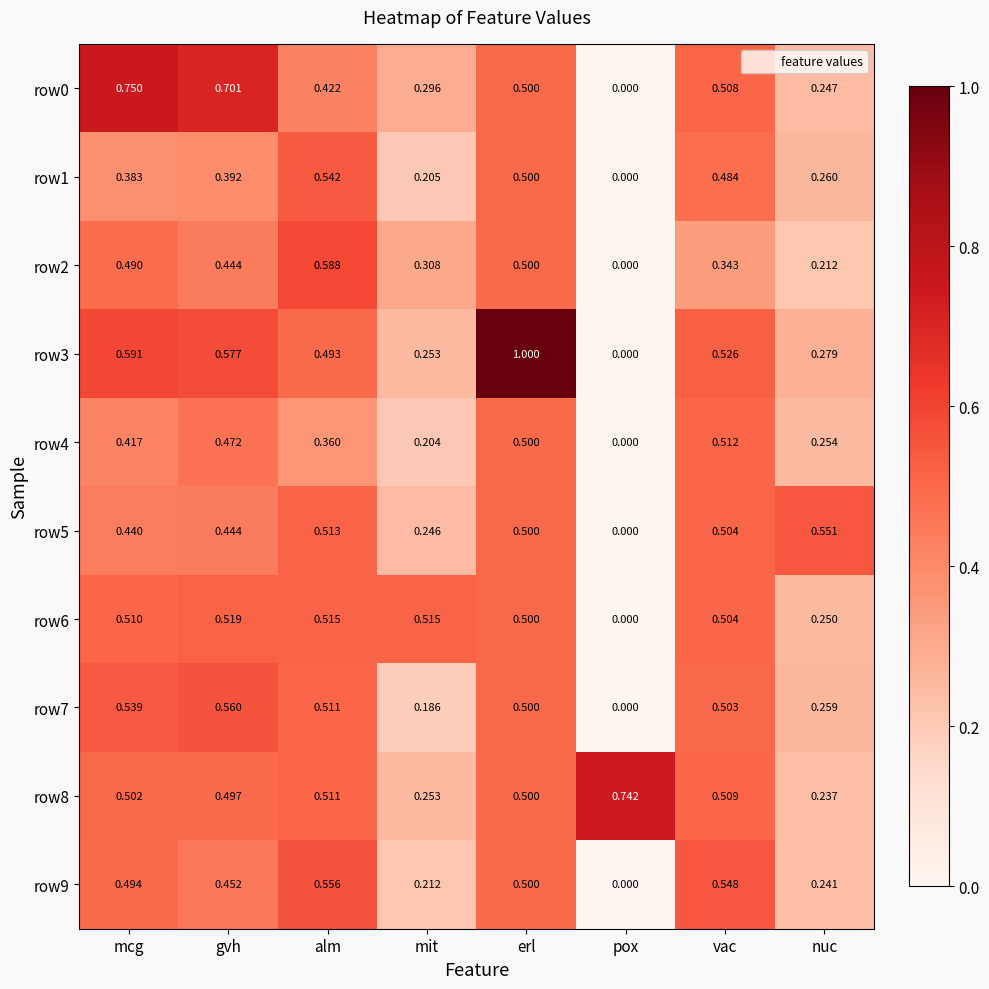

List the labels in order of row3 value, largest first.

erl, mcg, gvh, vac, alm, nuc, mit, pox